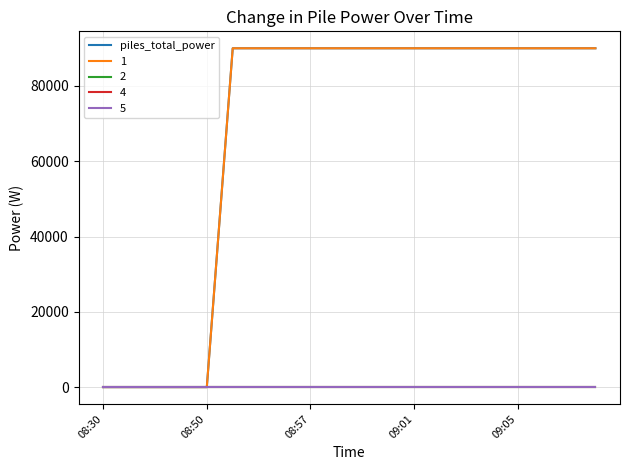

Does the chart have visible grid lines?

Yes